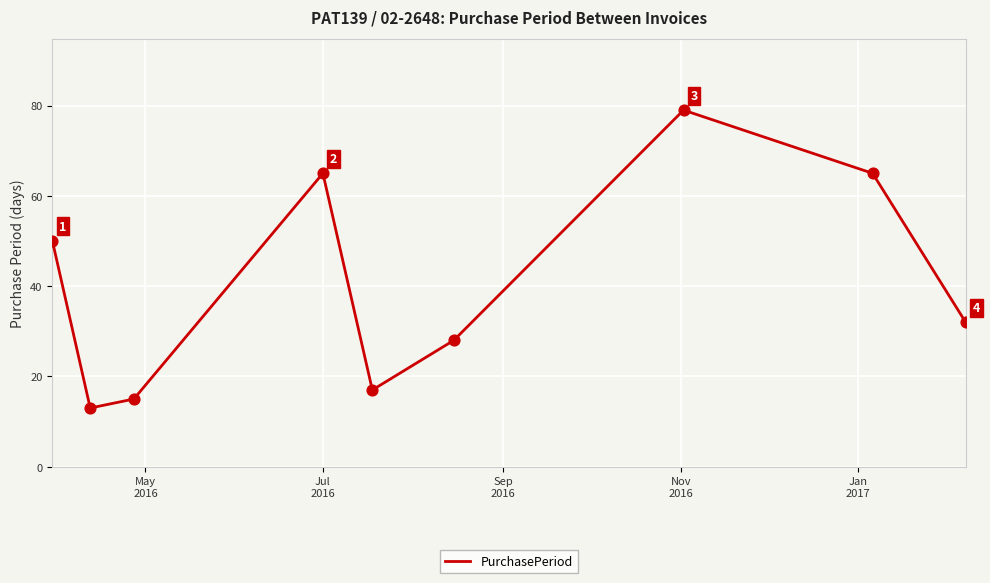

What is the difference between the maximum and minimum values?

66